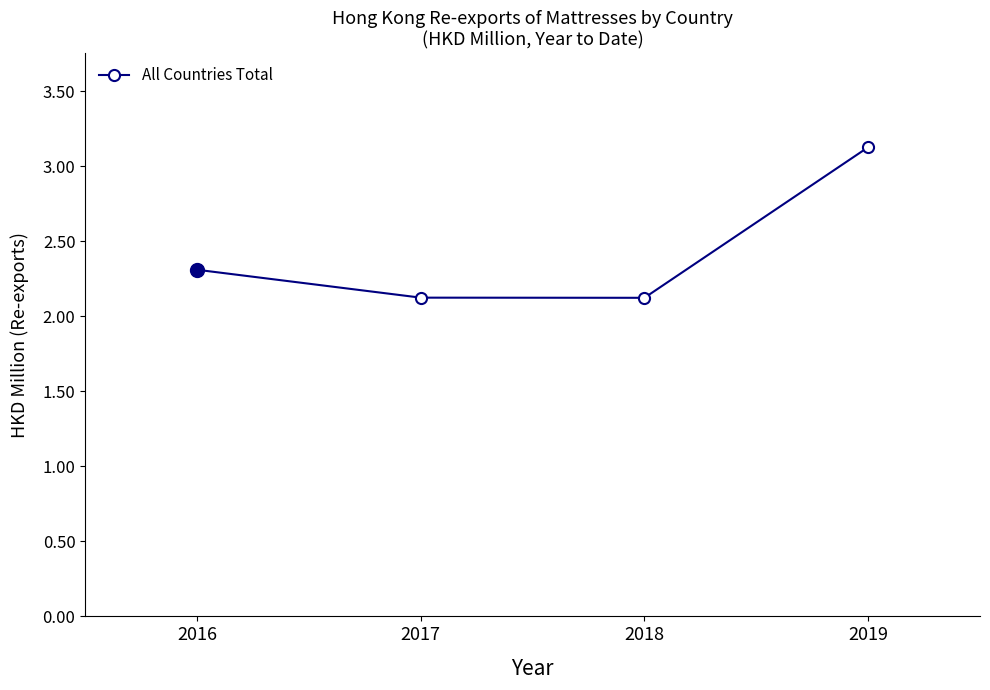

True or false: the data has more than 2 interior local peaks.

False